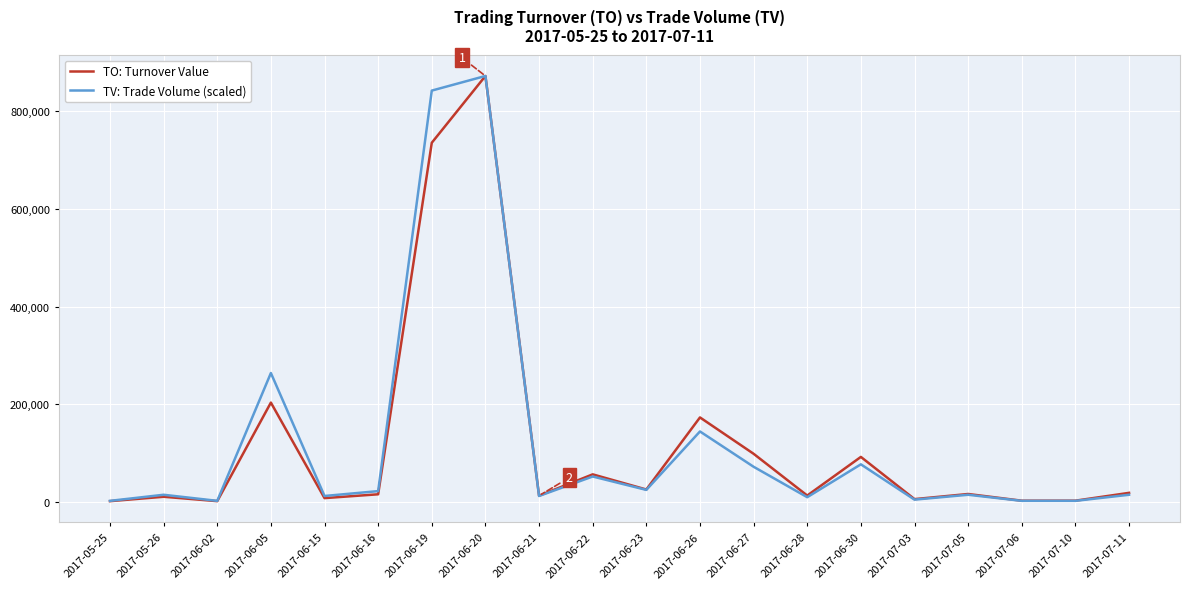

What is the sum of all TV: Trade Volume (scaled) values?

2465750.6